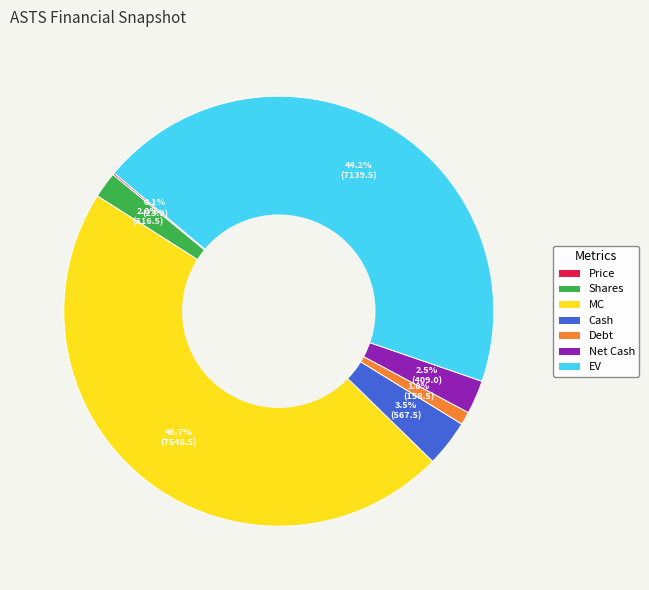

Is the sum of Net Cash and MC greater than half?

No